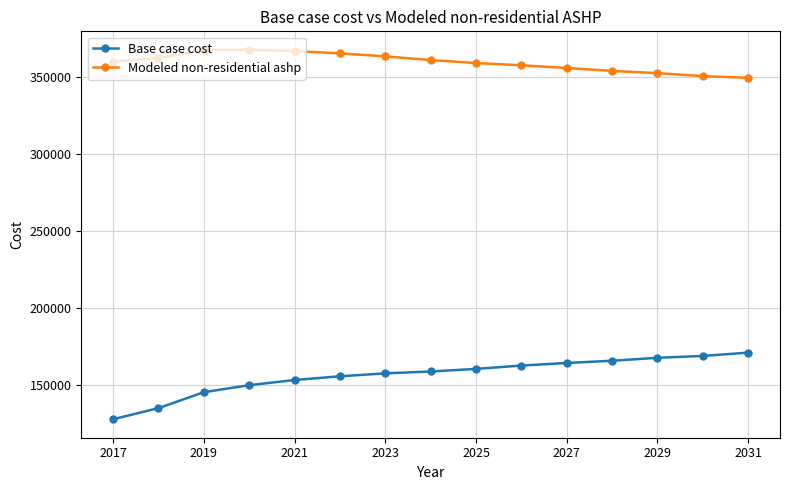

Which series has the widest spread of values?

Base case cost